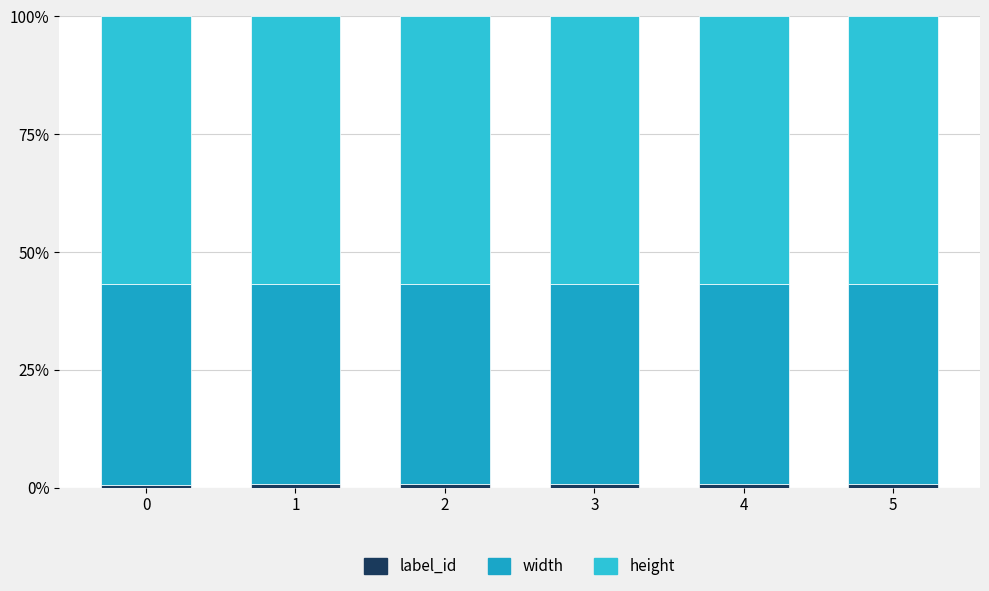

List the series in order of their overall mean, lowest first.

label_id, width, height